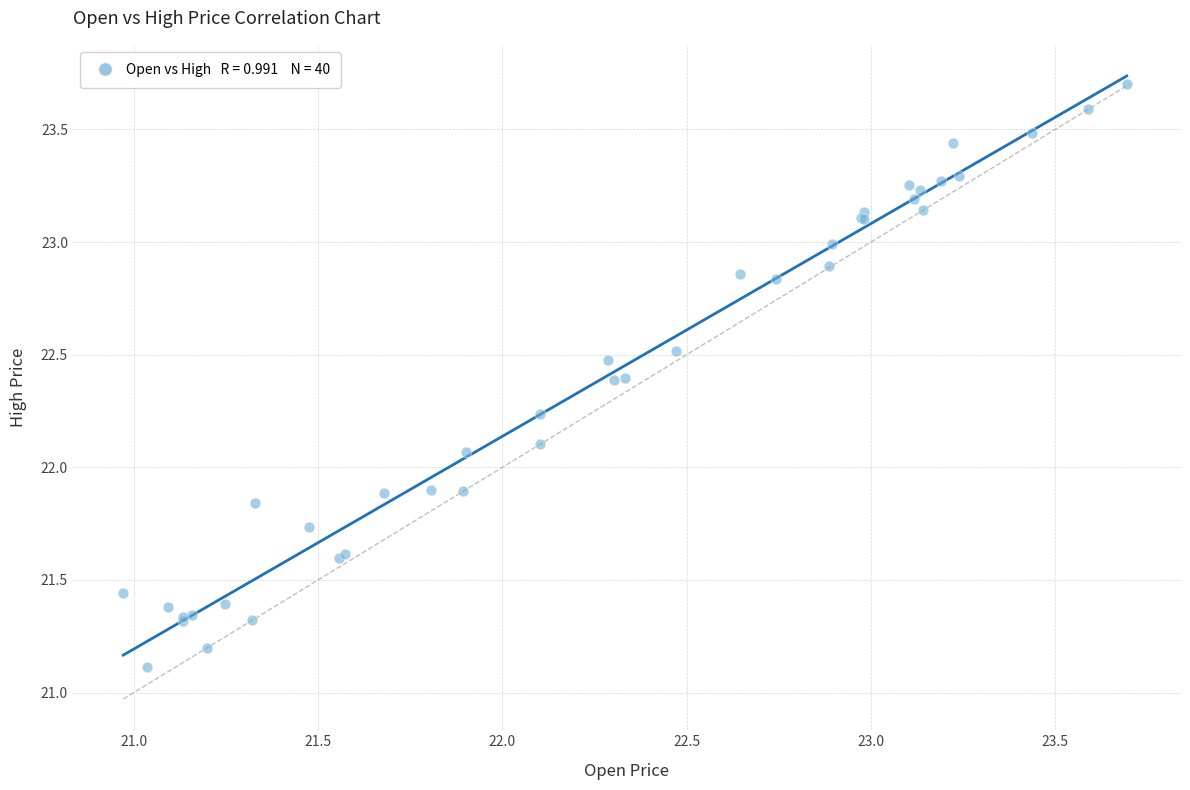

What Y value in the scatter plot is closest to 22?

22.1